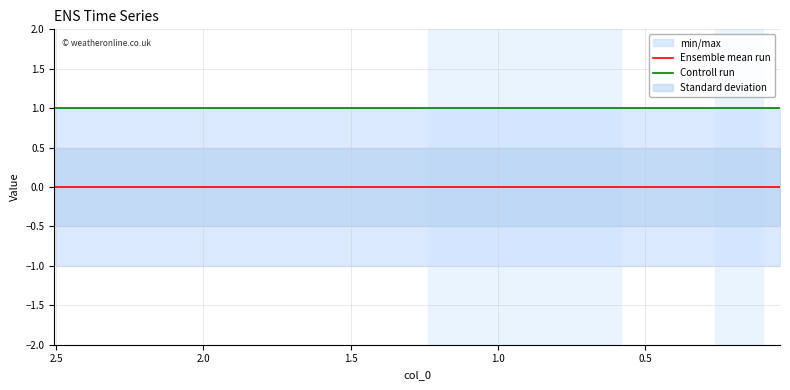

Does the chart have visible grid lines?

Yes